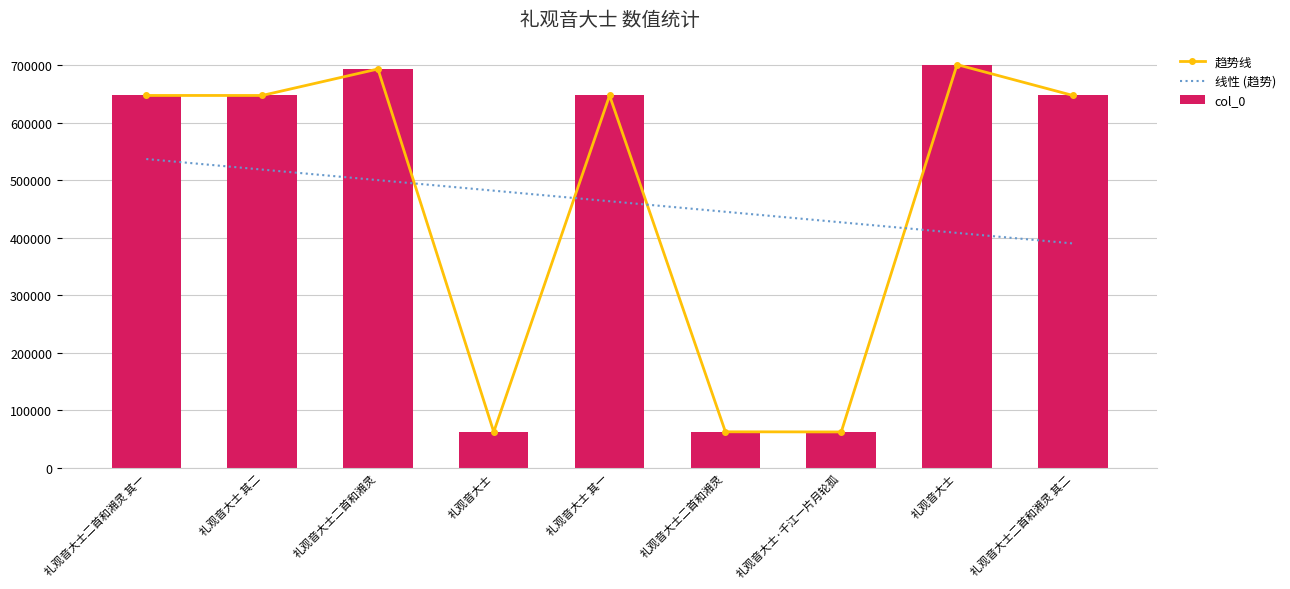

Reading left to right, extract all data points from this chart.

趋势线: 礼观音大士二首和湘灵 其一=647058.0	礼观音大士 其二=647043.0	礼观音大士二首和湘灵=693055.0	礼观音大士=62145.0	礼观音大士 其一=647042.0	礼观音大士二首和湘灵=62394.0	礼观音大士·千江一片月轮孤=62146.0	礼观音大士=700702.0	礼观音大士二首和湘灵 其二=647059.0
线性 (趋势): 礼观音大士二首和湘灵 其一=536555.2	礼观音大士 其二=518212.1	礼观音大士二首和湘灵=499868.9	礼观音大士=481525.8	礼观音大士 其一=463182.7	礼观音大士二首和湘灵=444839.5	礼观音大士·千江一片月轮孤=426496.4	礼观音大士=408153.3	礼观音大士二首和湘灵 其二=389810.1
col_0: 礼观音大士二首和湘灵 其一=647058.0	礼观音大士 其二=647043.0	礼观音大士二首和湘灵=693055.0	礼观音大士=62145.0	礼观音大士 其一=647042.0	礼观音大士二首和湘灵=62394.0	礼观音大士·千江一片月轮孤=62146.0	礼观音大士=700702.0	礼观音大士二首和湘灵 其二=647059.0